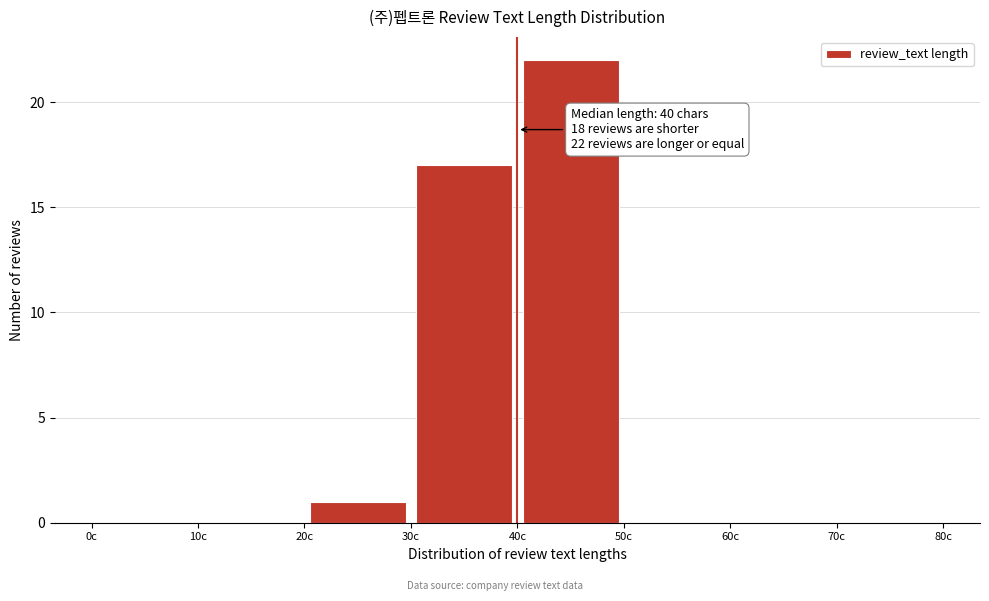

Which range on the x-axis has the tallest bar?

40 to 50